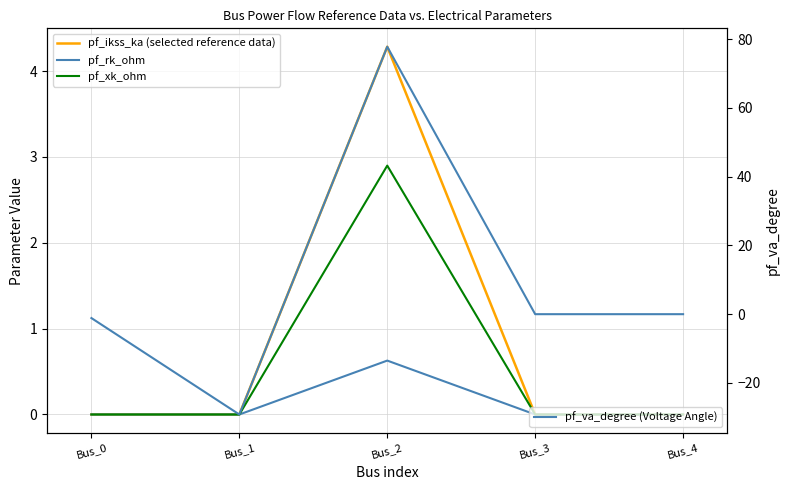

Rank the series at Bus_4 from lowest to highest value.

pf_ikss_ka (selected reference data), pf_rk_ohm, pf_xk_ohm, pf_va_degree (Voltage Angle)